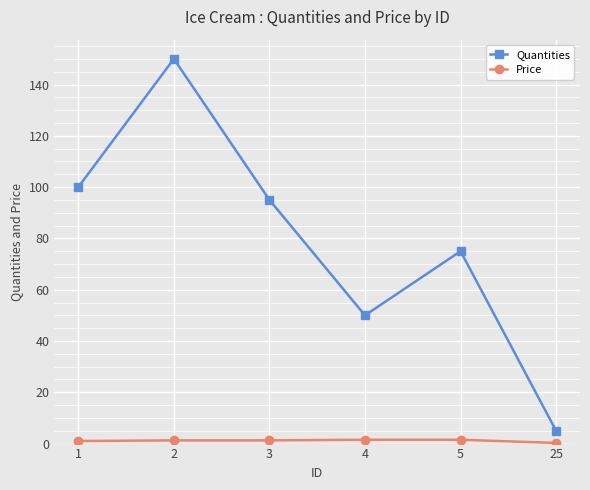

At which label is Quantities closest to 77?

5